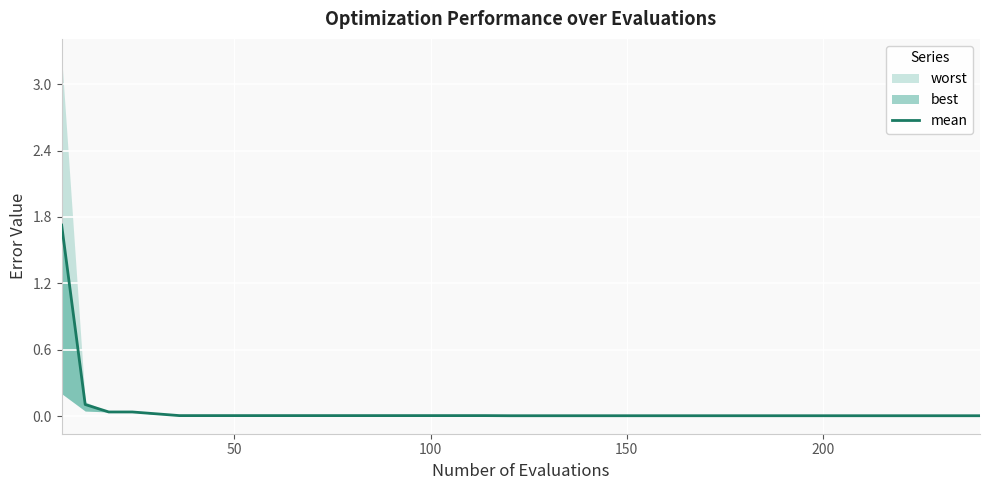

The chart shows a value of 0.0 at 200. True or false?

False